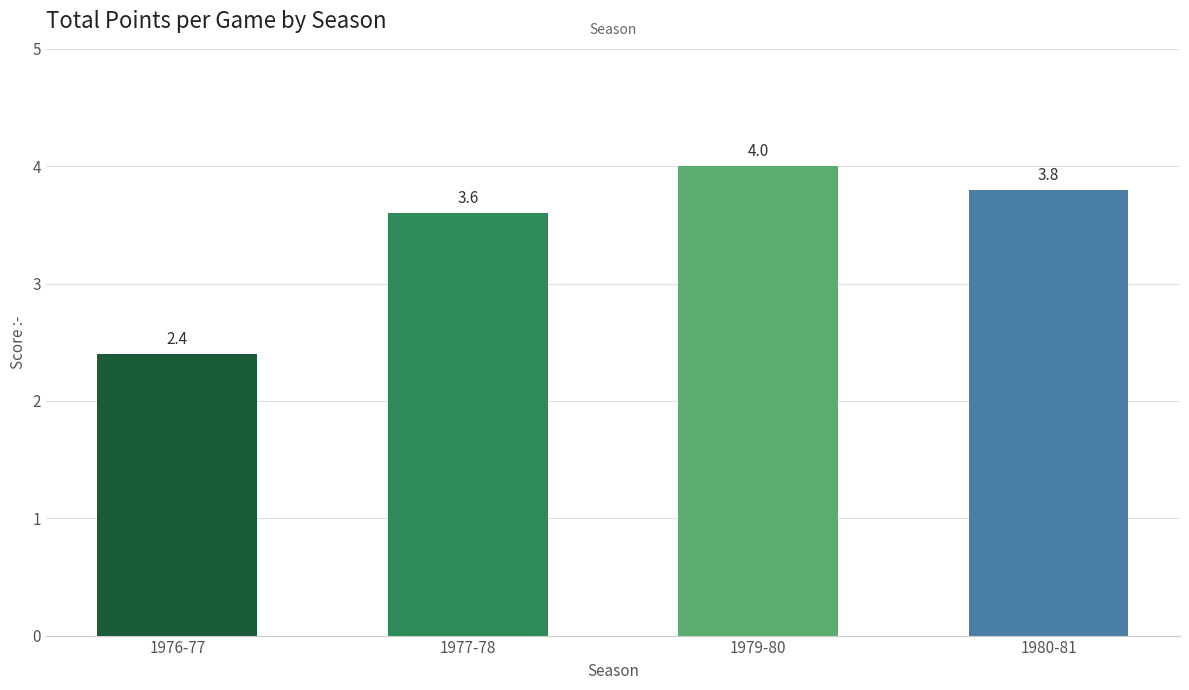

What is the value of the 3rd bar from the left?

4.0